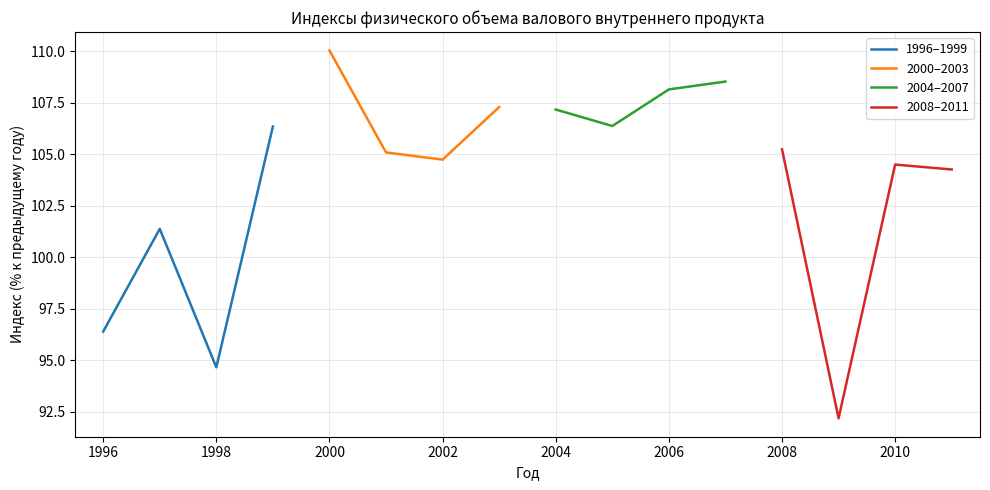

At which category does 1996–1999 reach its first local valley?

1998